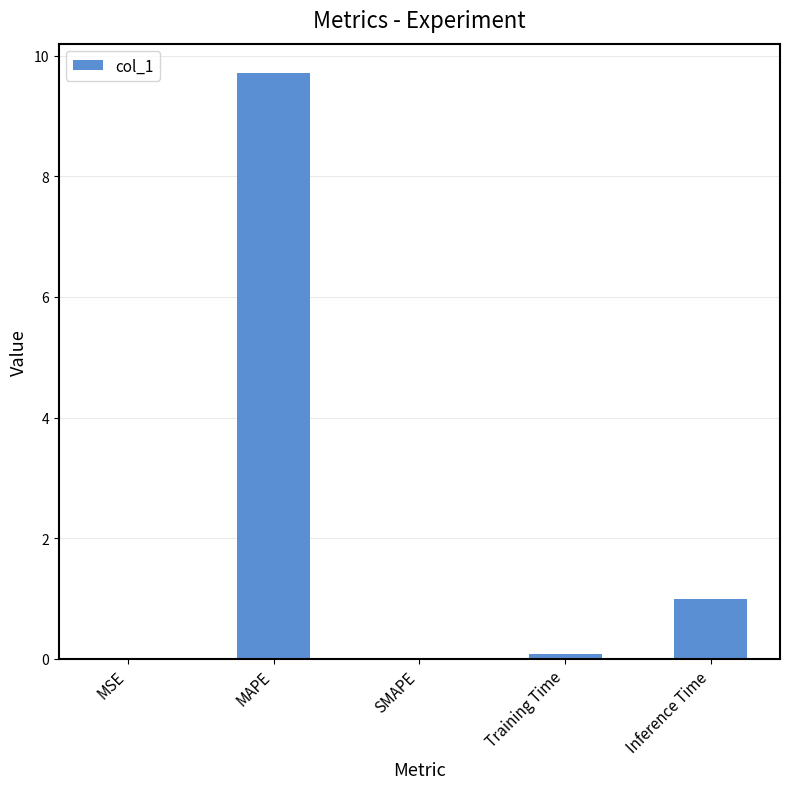

At which category does the chart reach its peak across all series?

MAPE